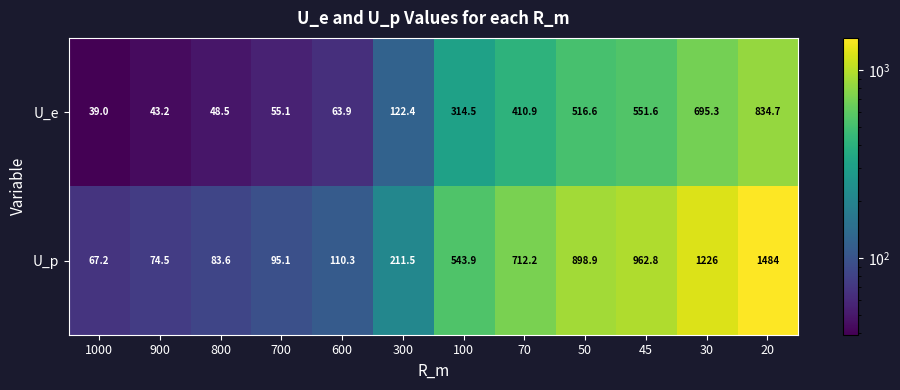

The U_p series shows 142.4 at 800. True or false?

False